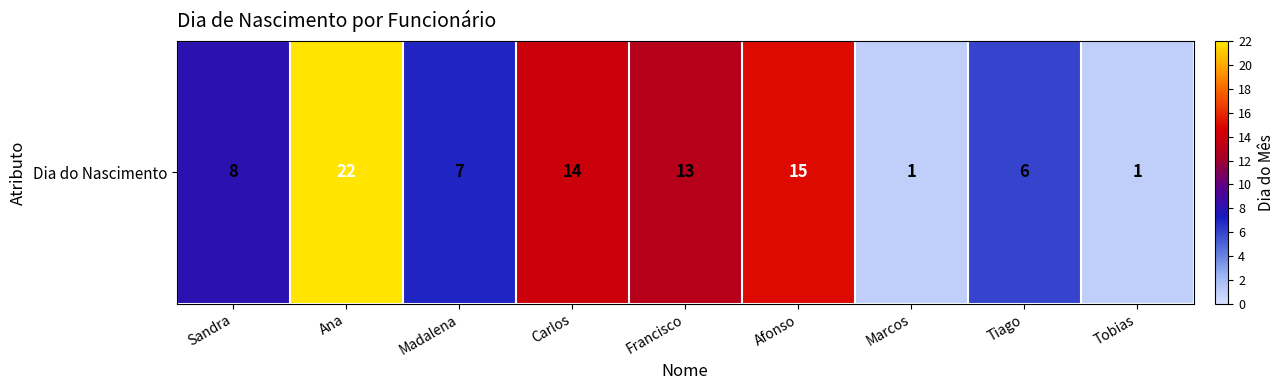

At which category does the chart reach its minimum across all series?

Marcos